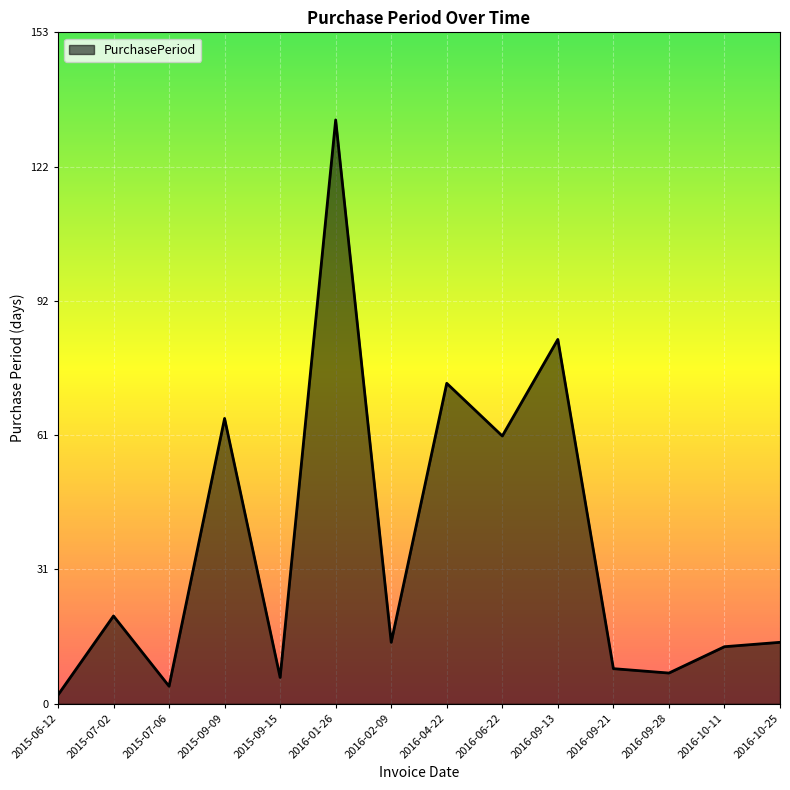

How many distinct data groups are displayed?

1